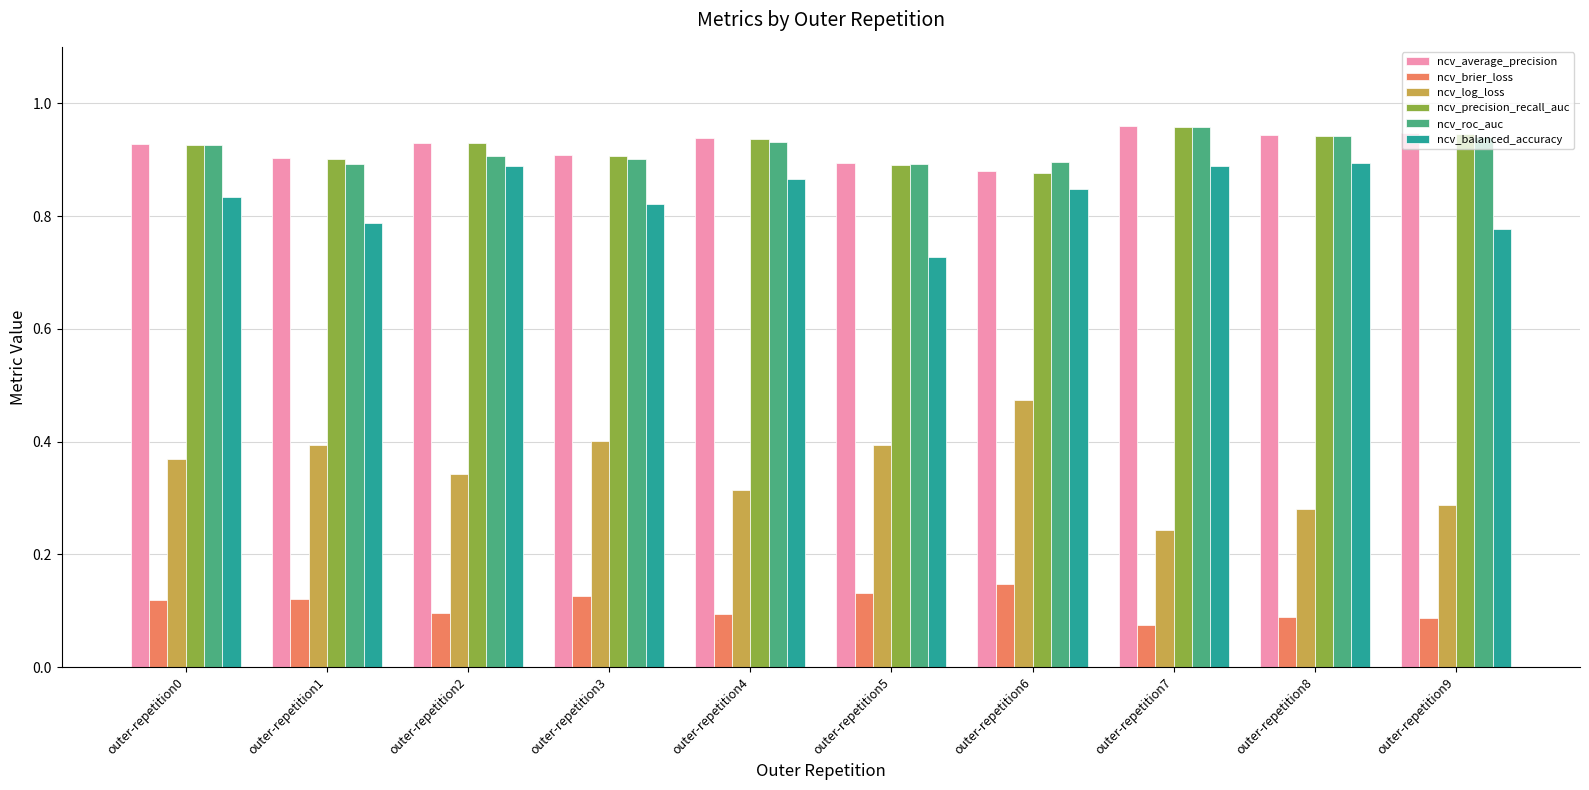

What is the sum of all ncv_roc_auc values?

9.2